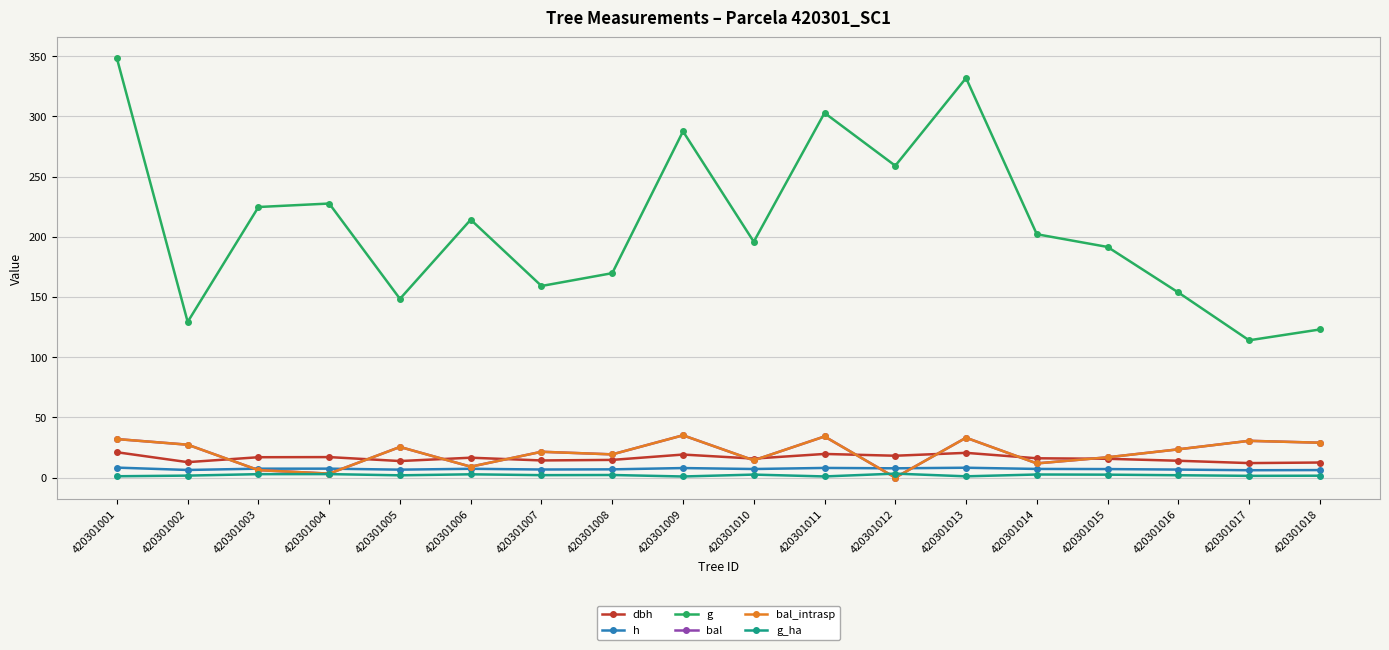

Is this an area chart (filled region under the line)?

No